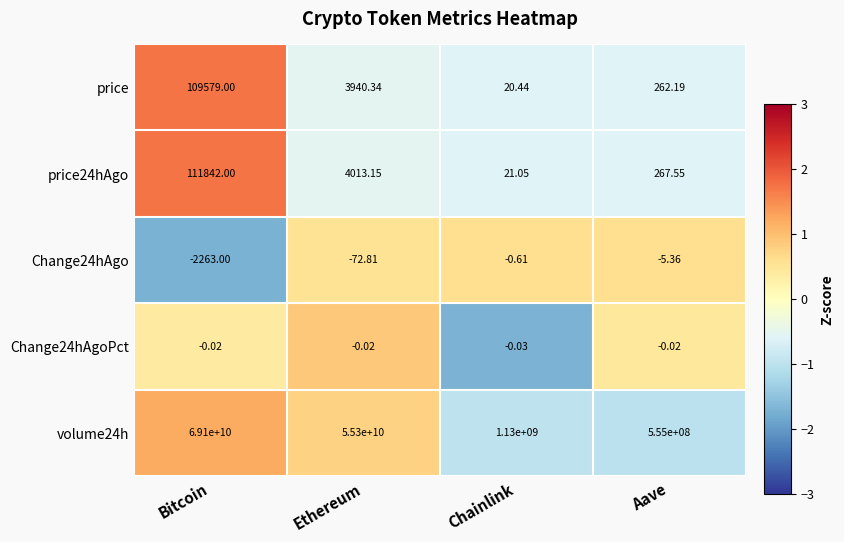

Rank the series by their maximum value, from highest to lowest.

volume24h, price24hAgo, price, Change24hAgoPct, Change24hAgo